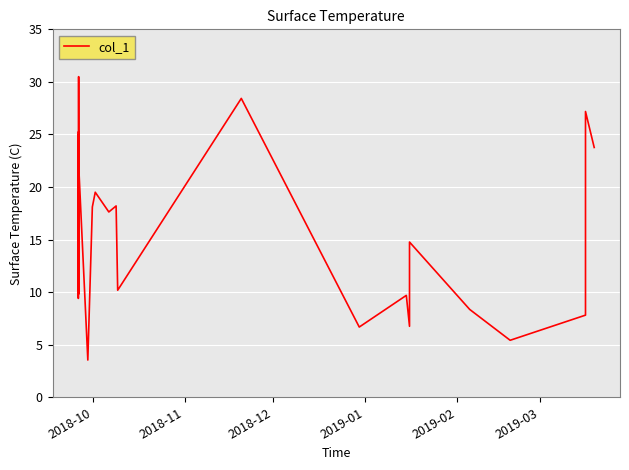

What is the smallest value displayed?

3.5